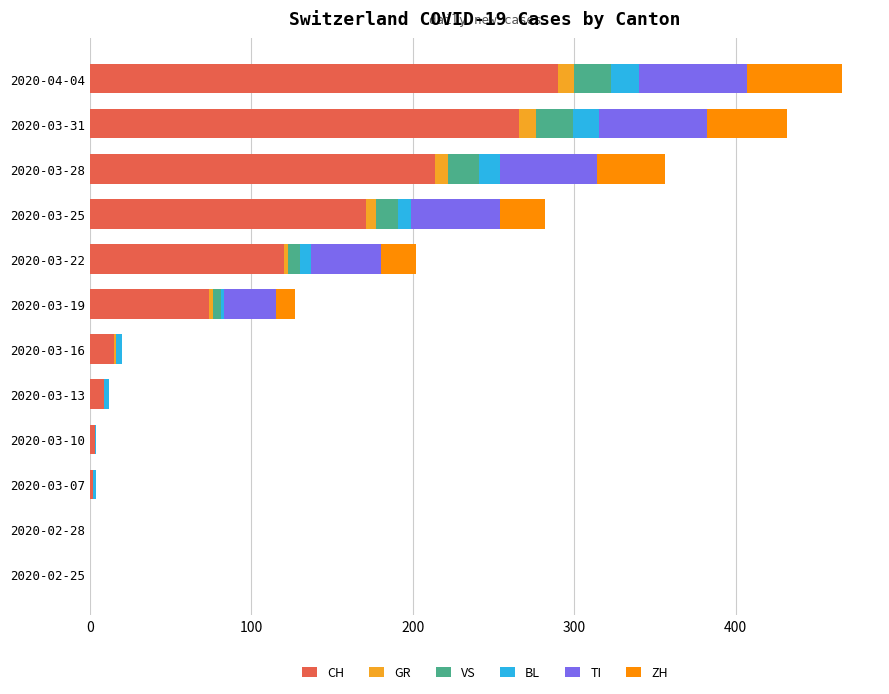

True or false: CH has a value of 192 at 2020-02-25.

False